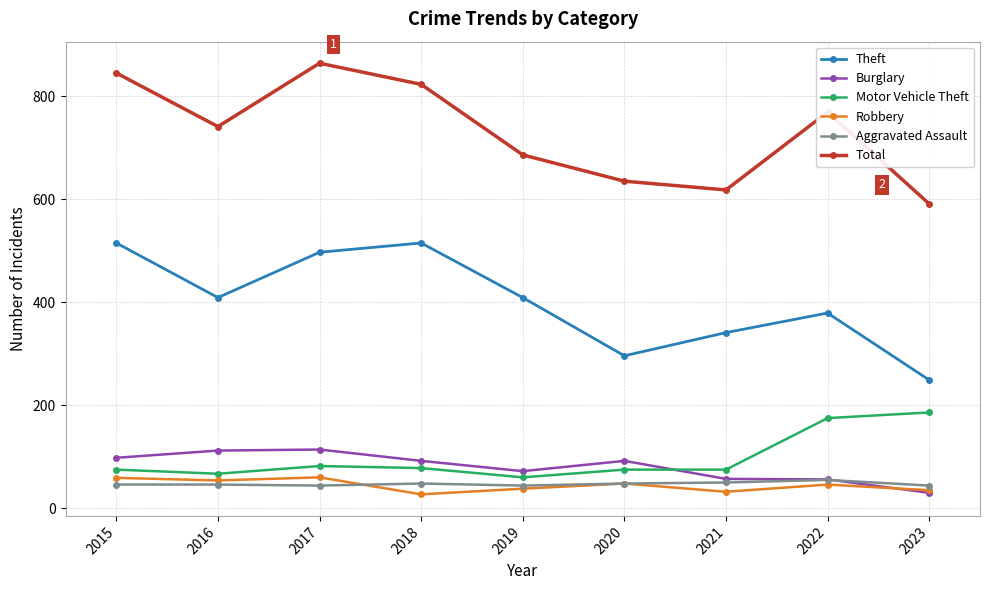

How many interior local valleys does the Theft series have?

2